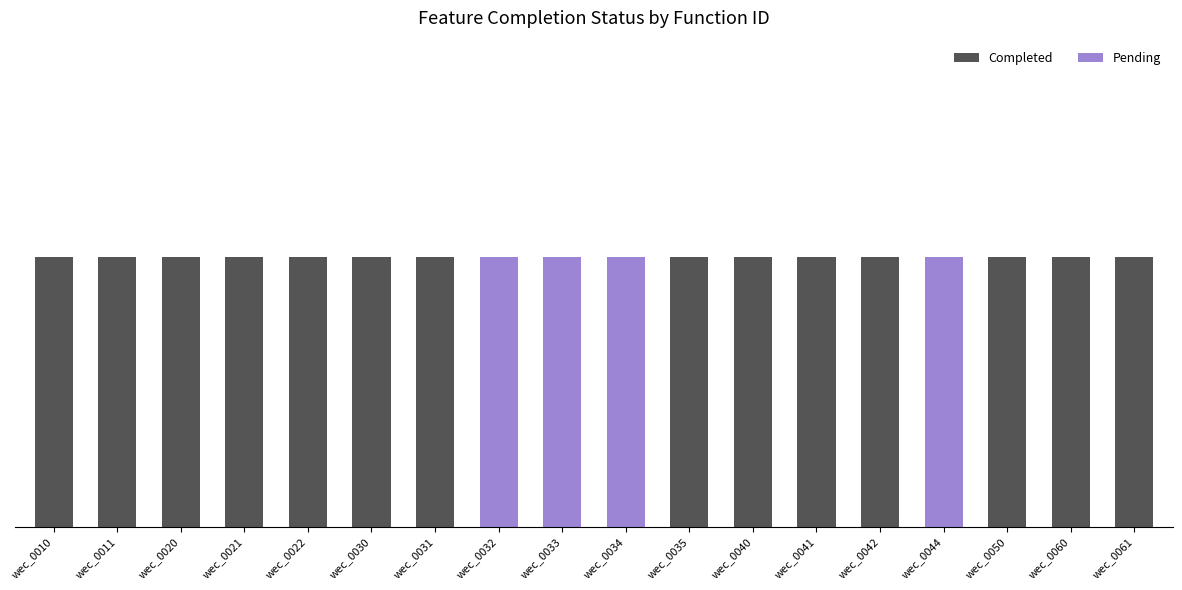

Does the chart contain stacked bars?

Yes